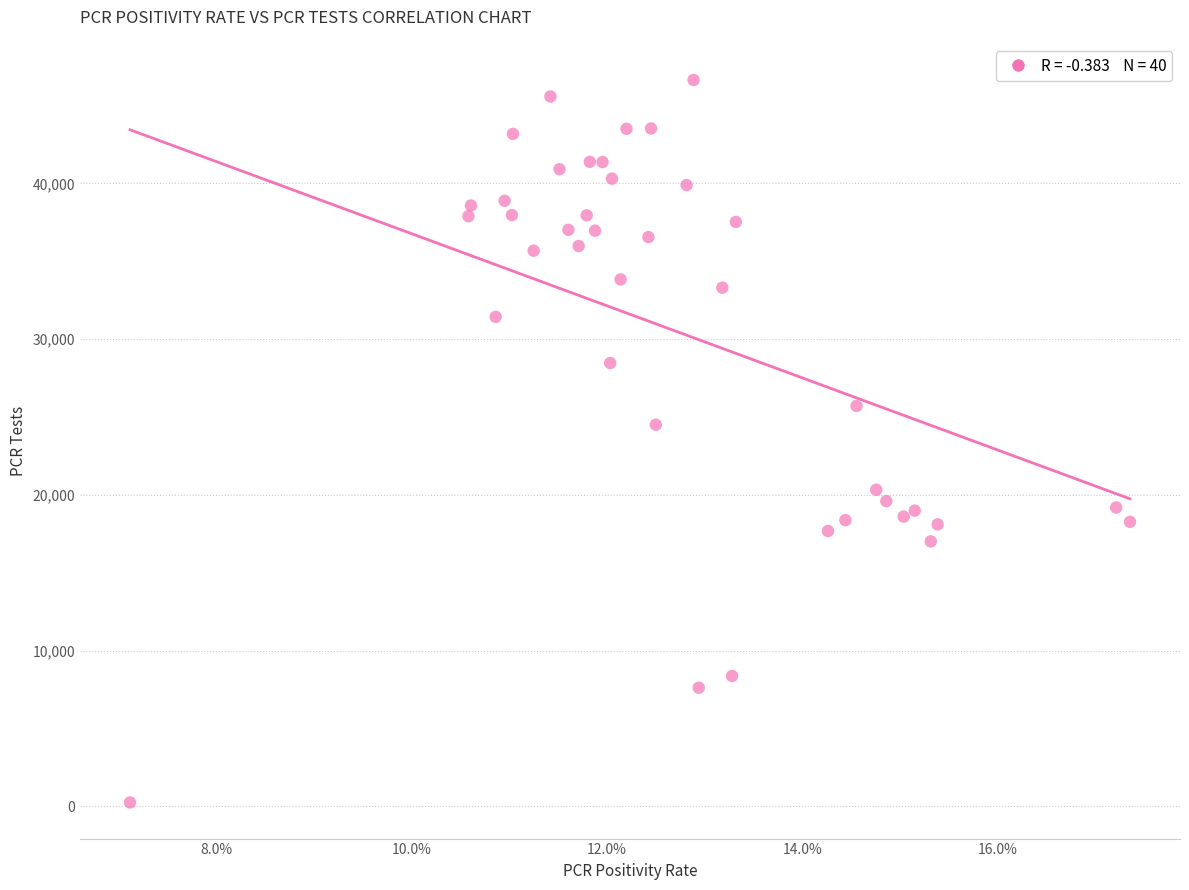

What Y value in the scatter plot is closest to 23446?

24505